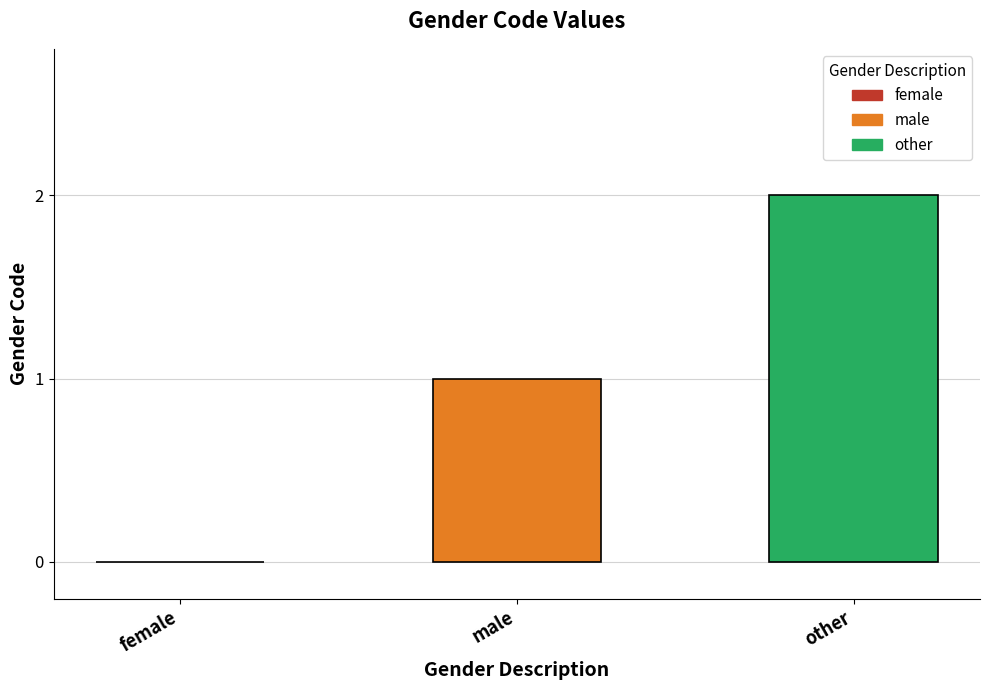

Which category has the highest value across all series?

other